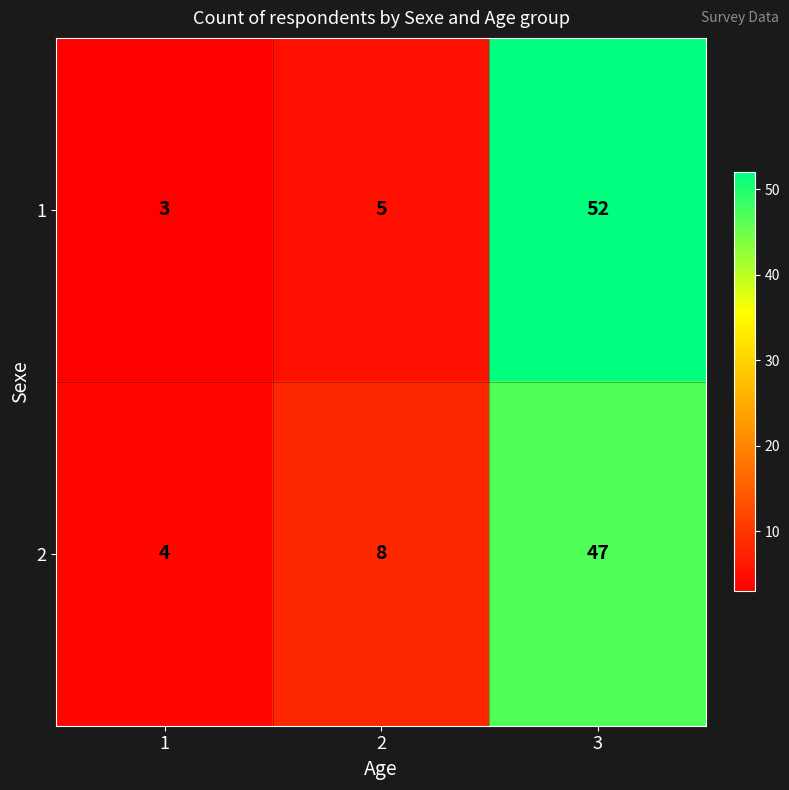

Reading right to left, extract all data points from this chart.

1: 52	5	3
2: 47	8	4